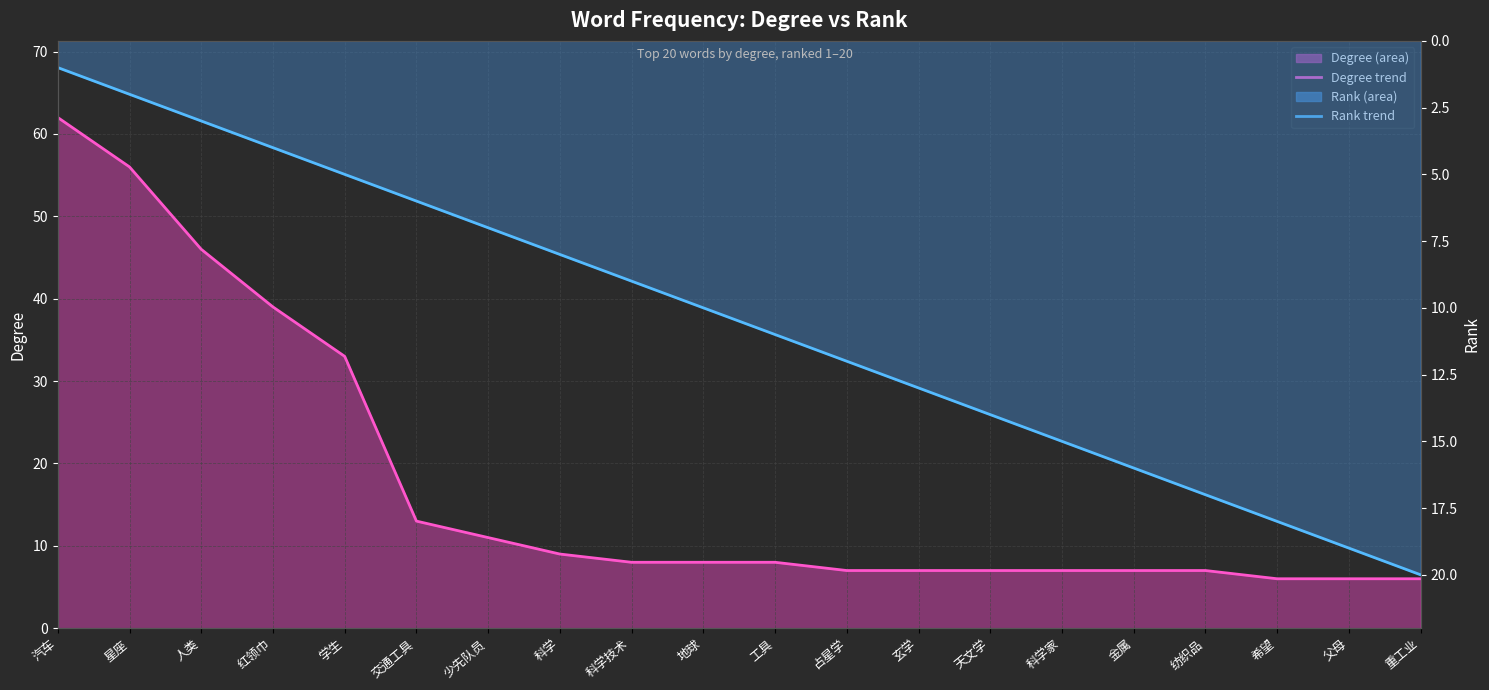

True or false: rank trend and degree trend cross at least once.

True